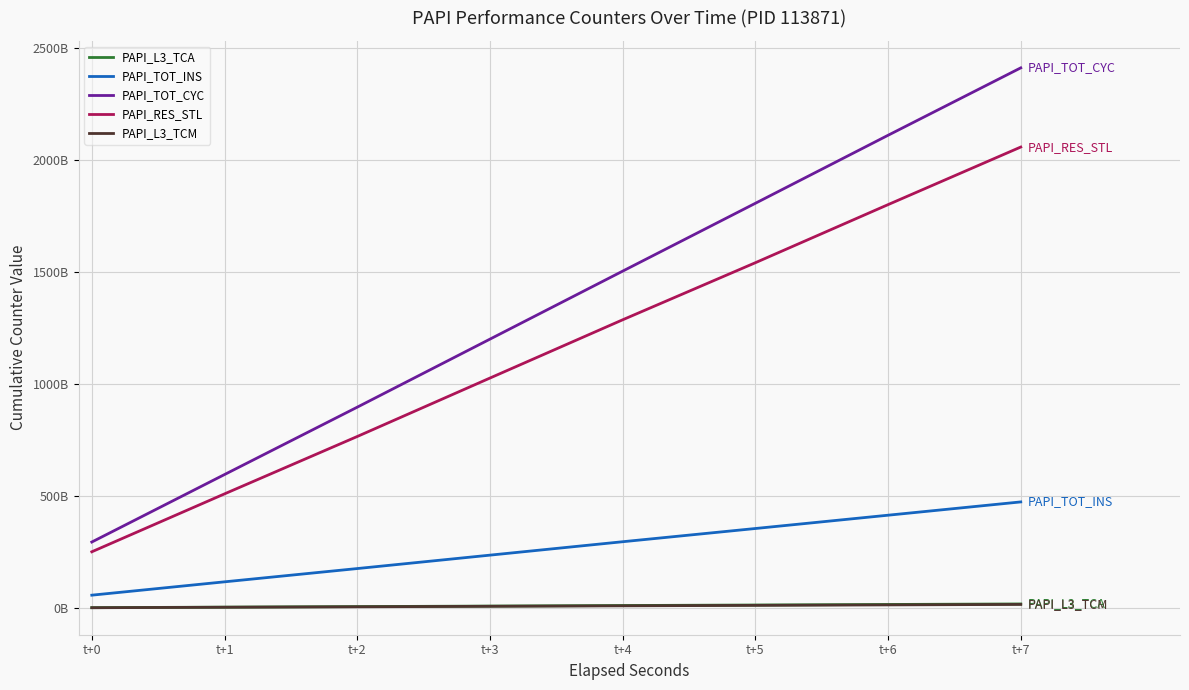

True or false: PAPI_TOT_CYC and PAPI_L3_TCA cross at least once.

False